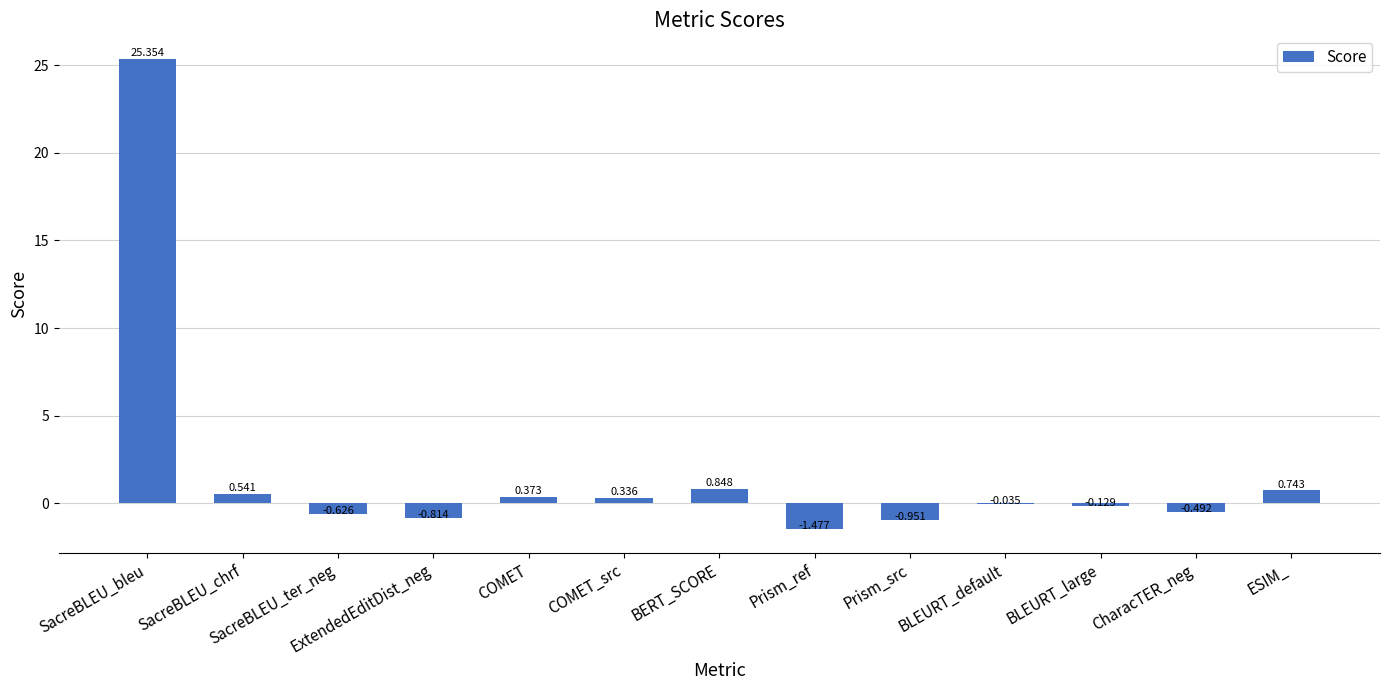

How many series are shown in this chart?

1